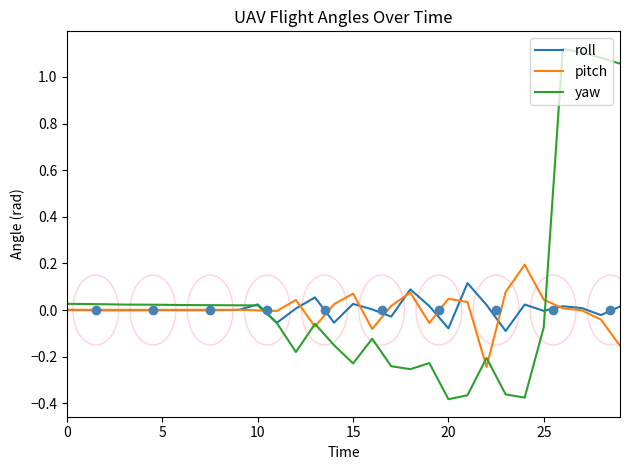

Which series has the widest spread of values?

yaw